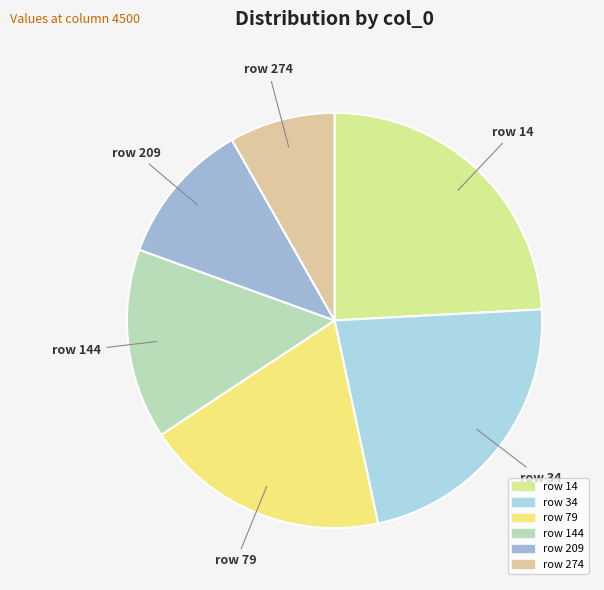

Rank the categories by value from highest to lowest.

row 14, row 34, row 79, row 144, row 209, row 274